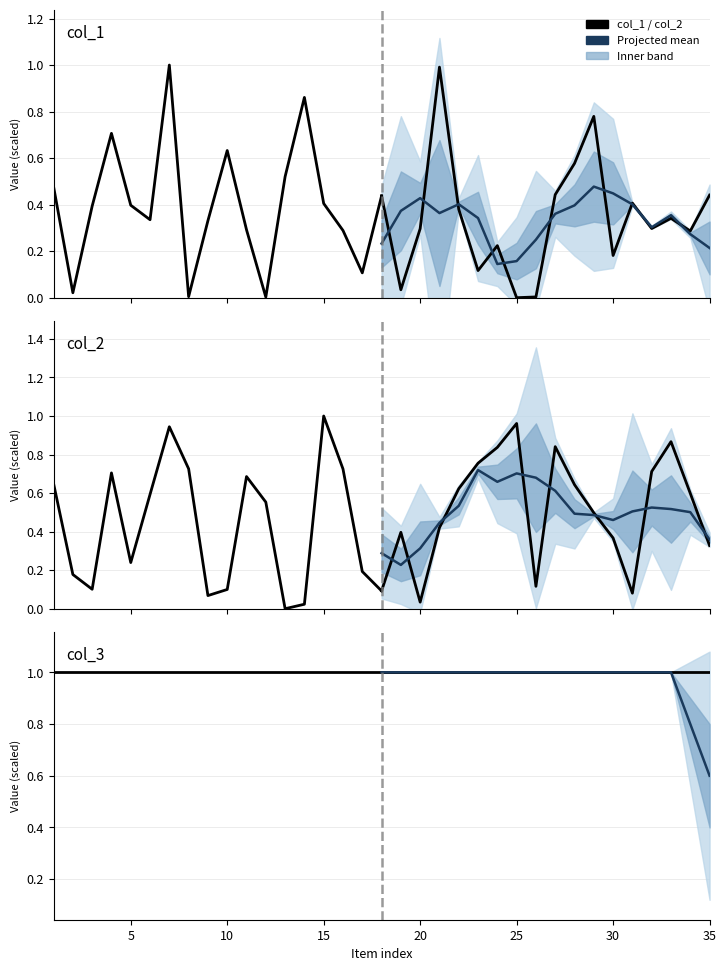

What is the average value of the Projected mean series?

1.0